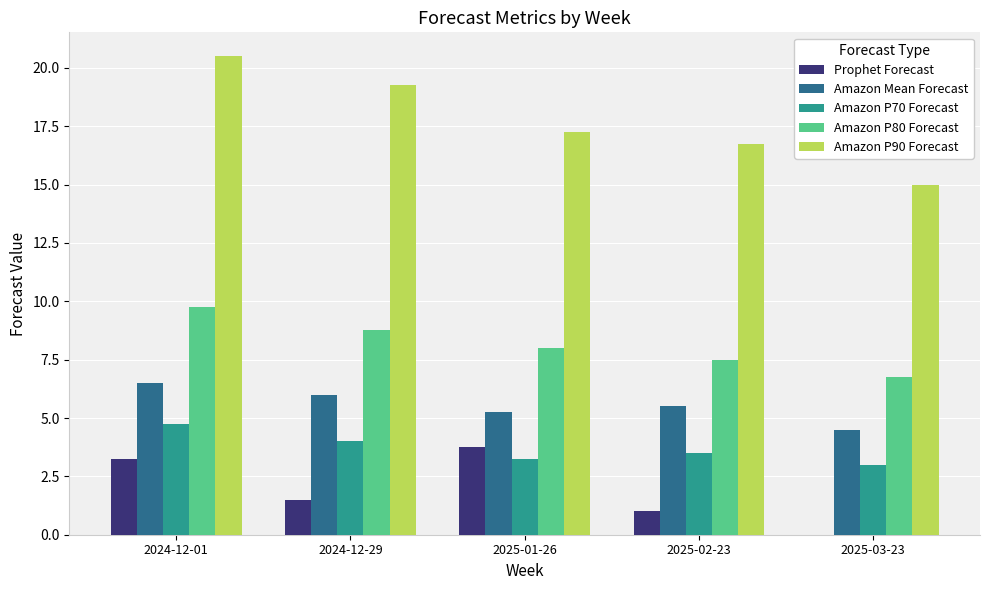

How many values in the Amazon Mean Forecast series exceed 5?

4